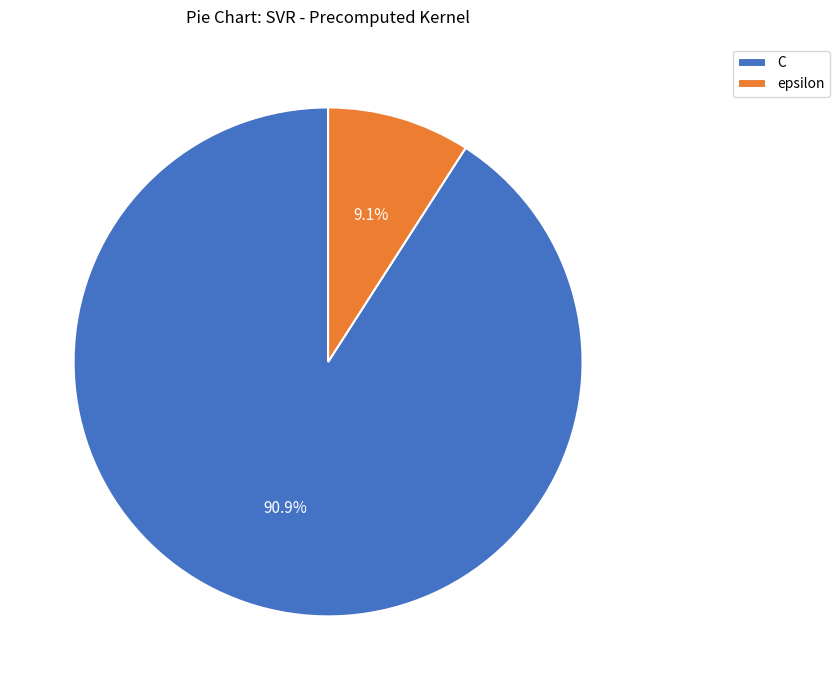

The epsilon slice represents 15% of the pie. True or false?

False